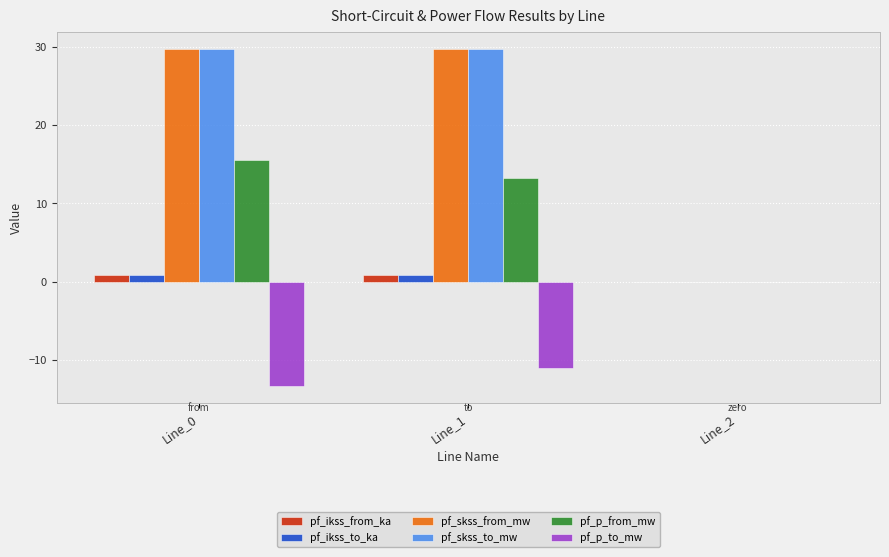

What value does the pf_skss_to_mw series have at Line_0?

29.8